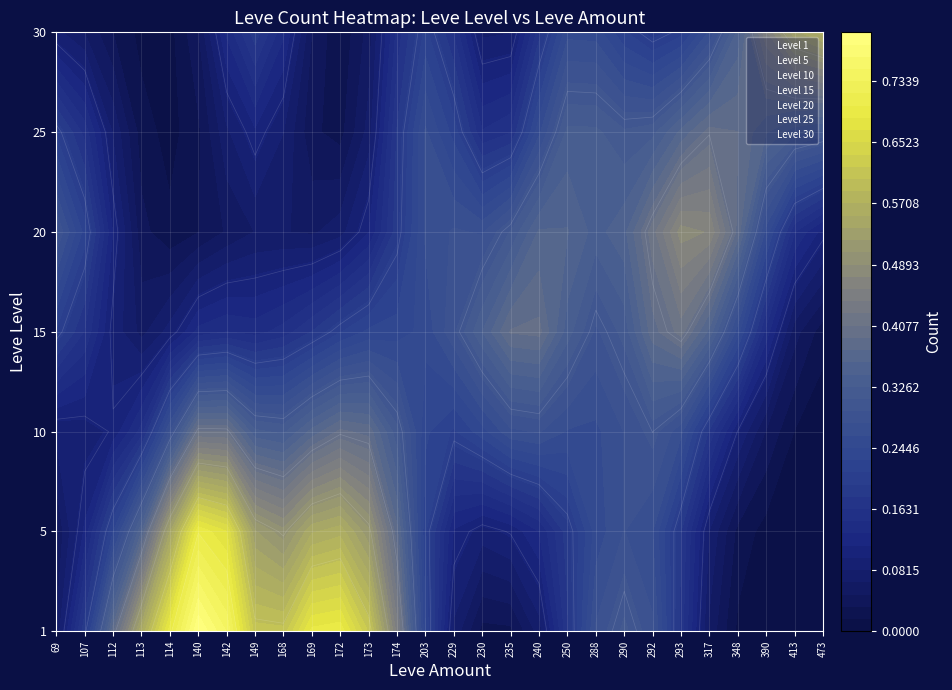

Between 140 and 172, which series saw the biggest shift?

5